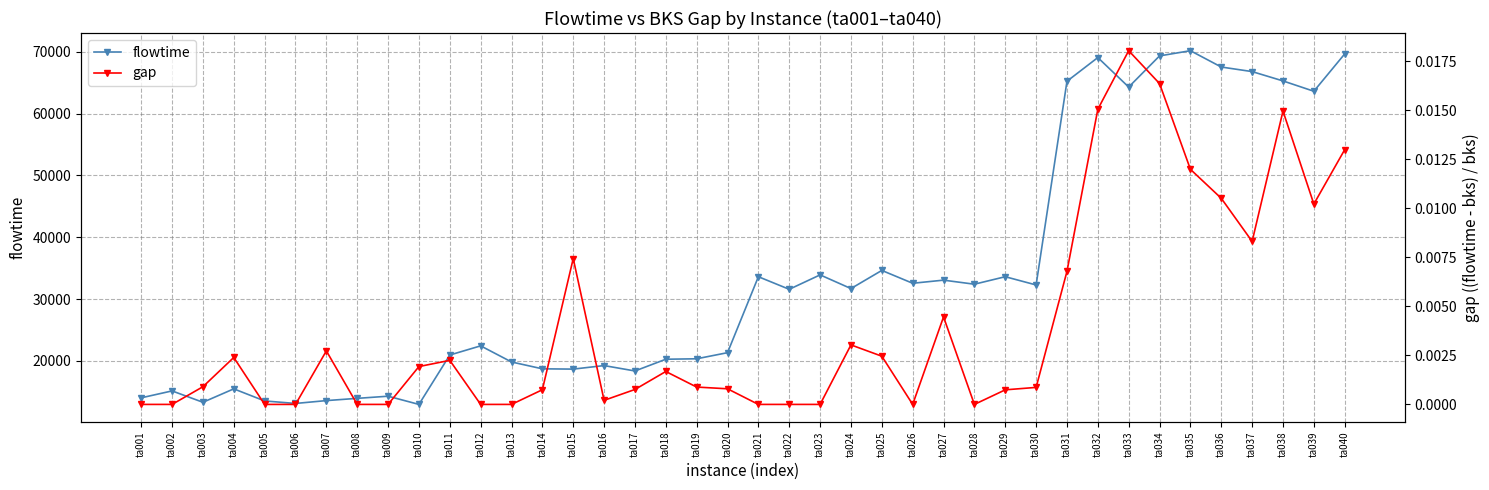

Rank the series by their maximum value, from lowest to highest.

gap, flowtime